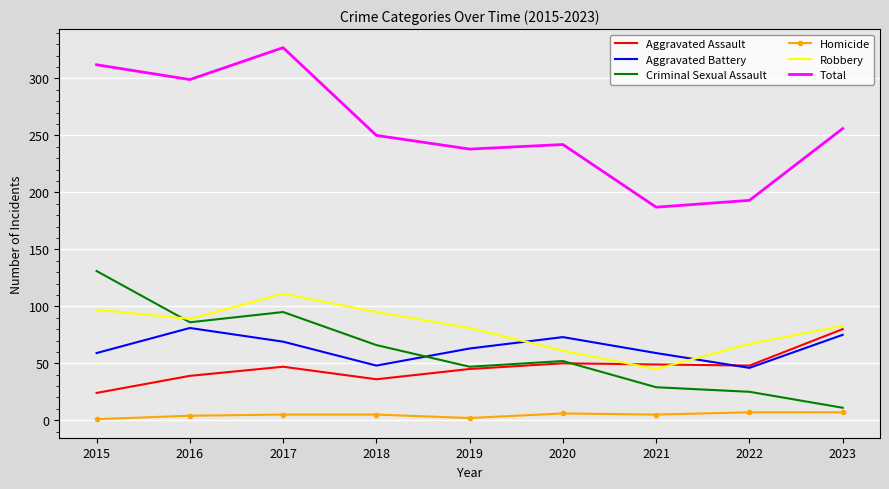

Which series has the widest spread of values?

Total